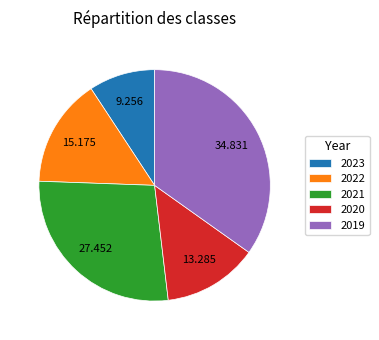

Does 2023 account for over 50% of the chart?

No